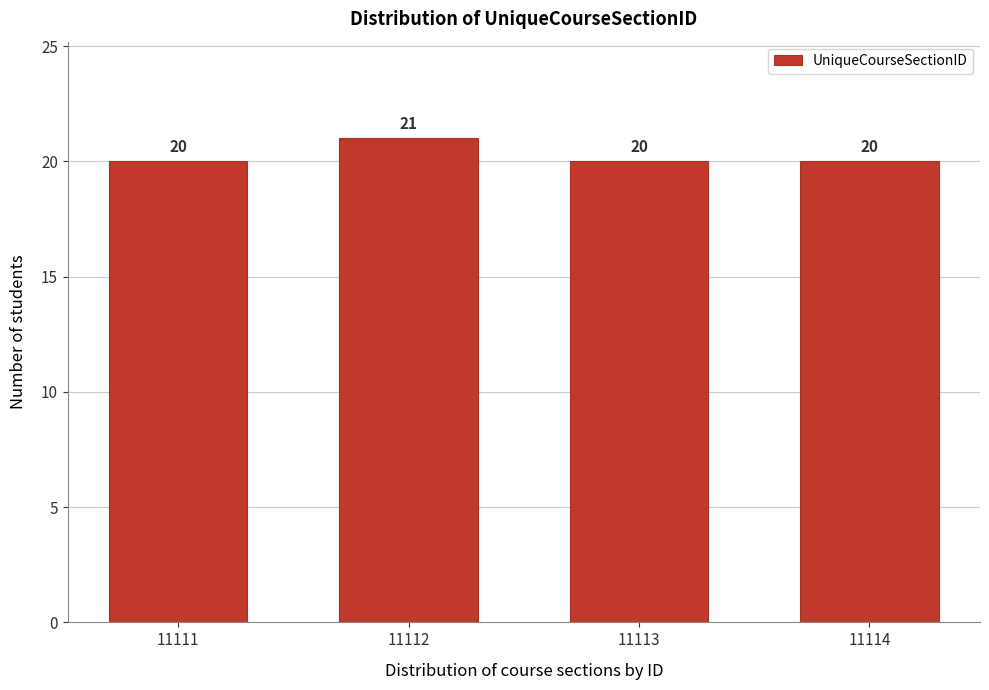

Reading right to left, list all the values displayed in this chart.

11114=20	11113=20	11112=21	11111=20